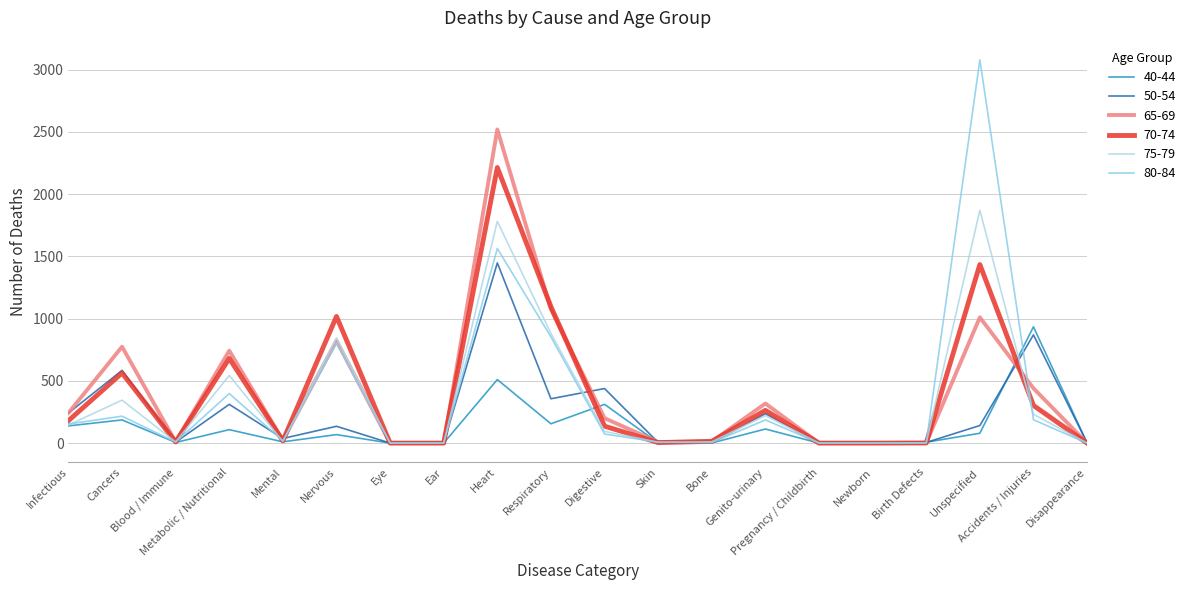

What is the sum of all 70-74 values?

7929